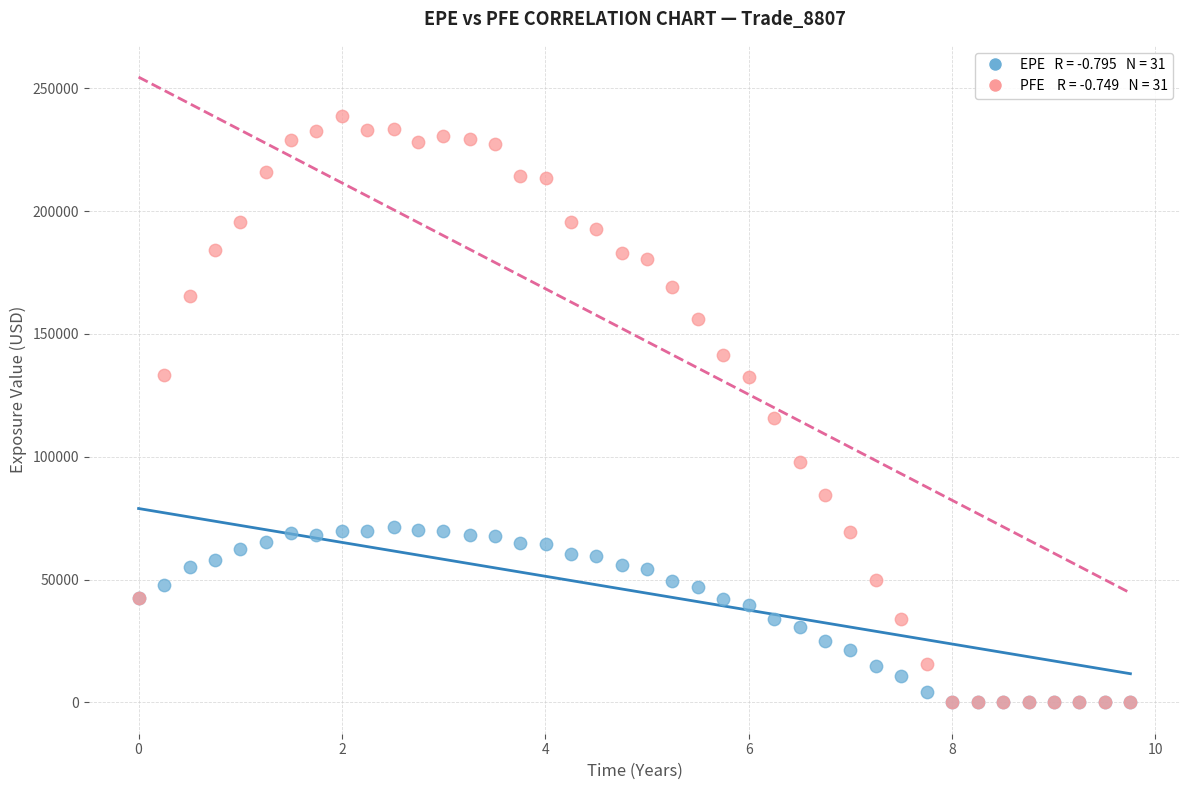

Across all series, what Y value is closest to 119335?

115828.0